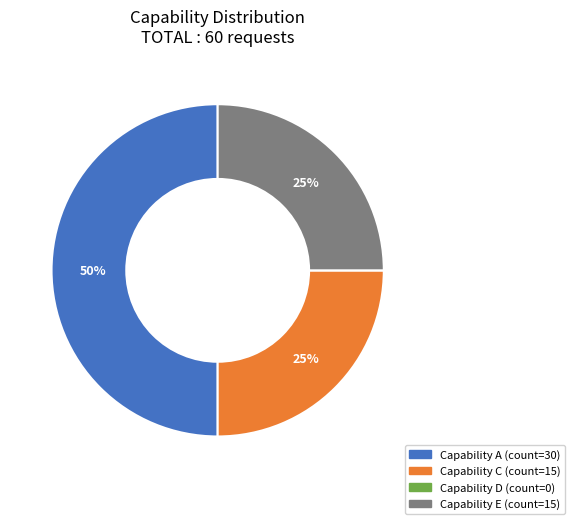

To the nearest percent, what is the difference between the largest and smallest slice percentages?

50%